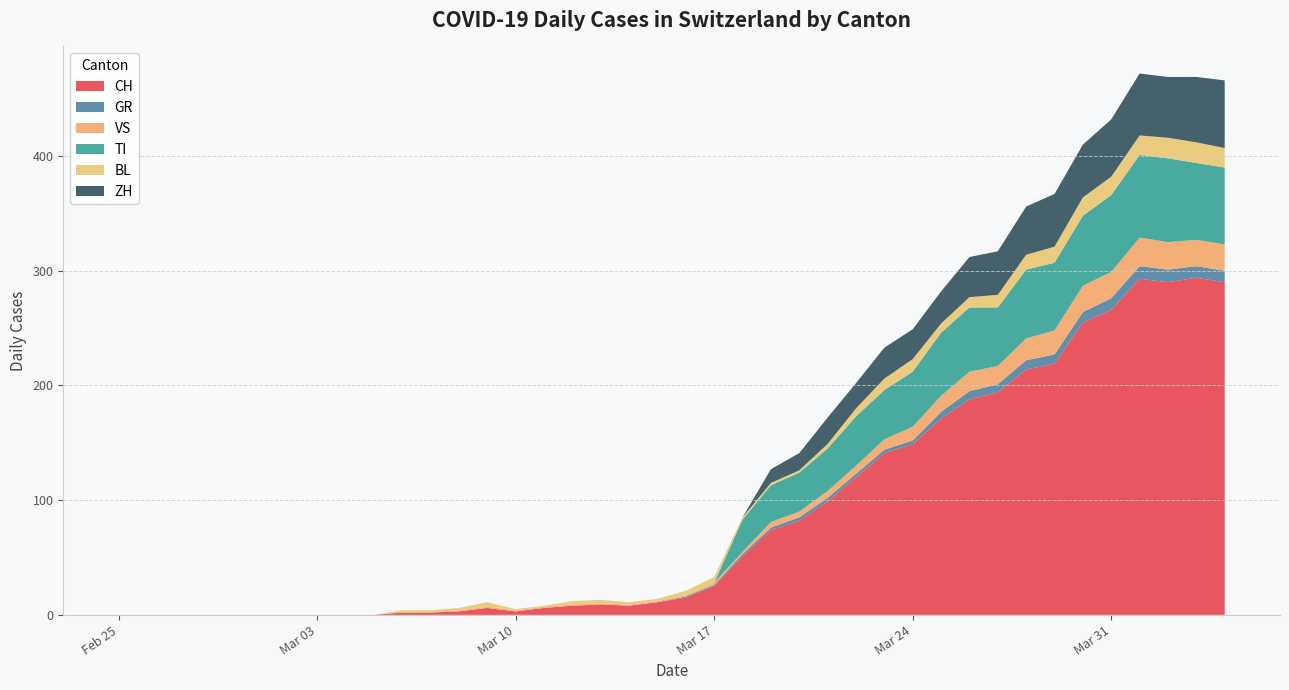

Reading left to right, transcribe all the data shown in this chart.

CH: 2020-02-25=0	2020-02-26=0	2020-02-27=0	2020-02-28=0	2020-02-29=0	2020-03-01=0	2020-03-02=0	2020-03-03=0	2020-03-04=0	2020-03-05=0	2020-03-06=2	2020-03-07=2	2020-03-08=3	2020-03-09=6	2020-03-10=3	2020-03-11=6	2020-03-12=8	2020-03-13=9	2020-03-14=8	2020-03-15=11	2020-03-16=15	2020-03-17=25	2020-03-18=51	2020-03-19=74	2020-03-20=82	2020-03-21=99	2020-03-22=120	2020-03-23=141	2020-03-24=149	2020-03-25=171	2020-03-26=188	2020-03-27=194	2020-03-28=214	2020-03-29=219	2020-03-30=255	2020-03-31=266	2020-04-01=293	2020-04-02=290	2020-04-03=294	2020-04-04=290
GR: 2020-02-25=0	2020-02-26=0	2020-02-27=0	2020-02-28=0	2020-02-29=0	2020-03-01=0	2020-03-02=0	2020-03-03=0	2020-03-04=0	2020-03-05=0	2020-03-06=0	2020-03-07=0	2020-03-08=0	2020-03-09=0	2020-03-10=0	2020-03-11=0	2020-03-12=0	2020-03-13=0	2020-03-14=0	2020-03-15=0	2020-03-16=1	2020-03-17=1	2020-03-18=2	2020-03-19=2	2020-03-20=3	2020-03-21=3	2020-03-22=3	2020-03-23=3	2020-03-24=3	2020-03-25=6	2020-03-26=7	2020-03-27=7	2020-03-28=8	2020-03-29=8	2020-03-30=9	2020-03-31=10	2020-04-01=11	2020-04-02=11	2020-04-03=10	2020-04-04=10
VS: 2020-02-25=0	2020-02-26=0	2020-02-27=0	2020-02-28=0	2020-02-29=0	2020-03-01=0	2020-03-02=0	2020-03-03=0	2020-03-04=0	2020-03-05=0	2020-03-06=0	2020-03-07=0	2020-03-08=1	2020-03-09=1	2020-03-10=1	2020-03-11=1	2020-03-12=1	2020-03-13=1	2020-03-14=1	2020-03-15=1	2020-03-16=1	2020-03-17=2	2020-03-18=2	2020-03-19=5	2020-03-20=5	2020-03-21=6	2020-03-22=7	2020-03-23=9	2020-03-24=12	2020-03-25=14	2020-03-26=17	2020-03-27=16	2020-03-28=19	2020-03-29=21	2020-03-30=23	2020-03-31=23	2020-04-01=25	2020-04-02=24	2020-04-03=23	2020-04-04=23
TI: 2020-02-25=0	2020-02-26=0	2020-02-27=0	2020-02-28=0	2020-02-29=0	2020-03-01=0	2020-03-02=0	2020-03-03=0	2020-03-04=0	2020-03-05=0	2020-03-06=0	2020-03-07=0	2020-03-08=0	2020-03-09=0	2020-03-10=0	2020-03-11=0	2020-03-12=0	2020-03-13=0	2020-03-14=0	2020-03-15=0	2020-03-16=0	2020-03-17=0	2020-03-18=28	2020-03-19=32	2020-03-20=34	2020-03-21=37	2020-03-22=43	2020-03-23=43	2020-03-24=48	2020-03-25=55	2020-03-26=56	2020-03-27=51	2020-03-28=60	2020-03-29=59	2020-03-30=61	2020-03-31=67	2020-04-01=72	2020-04-02=73	2020-04-03=67	2020-04-04=67
BL: 2020-02-25=0	2020-02-26=0	2020-02-27=0	2020-02-28=0	2020-02-29=0	2020-03-01=0	2020-03-02=0	2020-03-03=0	2020-03-04=0	2020-03-05=0	2020-03-06=2	2020-03-07=2	2020-03-08=2	2020-03-09=4	2020-03-10=1	2020-03-11=1	2020-03-12=3	2020-03-13=3	2020-03-14=2	2020-03-15=2	2020-03-16=4	2020-03-17=5	2020-03-18=2	2020-03-19=2	2020-03-20=2	2020-03-21=4	2020-03-22=7	2020-03-23=10	2020-03-24=11	2020-03-25=8	2020-03-26=9	2020-03-27=11	2020-03-28=13	2020-03-29=14	2020-03-30=16	2020-03-31=16	2020-04-01=17	2020-04-02=18	2020-04-03=18	2020-04-04=17
ZH: 2020-02-25=0	2020-02-26=0	2020-02-27=0	2020-02-28=0	2020-02-29=0	2020-03-01=0	2020-03-02=0	2020-03-03=0	2020-03-04=0	2020-03-05=0	2020-03-06=0	2020-03-07=0	2020-03-08=0	2020-03-09=0	2020-03-10=0	2020-03-11=0	2020-03-12=0	2020-03-13=0	2020-03-14=0	2020-03-15=0	2020-03-16=0	2020-03-17=0	2020-03-18=0	2020-03-19=12	2020-03-20=15	2020-03-21=23	2020-03-22=22	2020-03-23=27	2020-03-24=26	2020-03-25=28	2020-03-26=35	2020-03-27=38	2020-03-28=42	2020-03-29=46	2020-03-30=46	2020-03-31=50	2020-04-01=54	2020-04-02=53	2020-04-03=57	2020-04-04=59